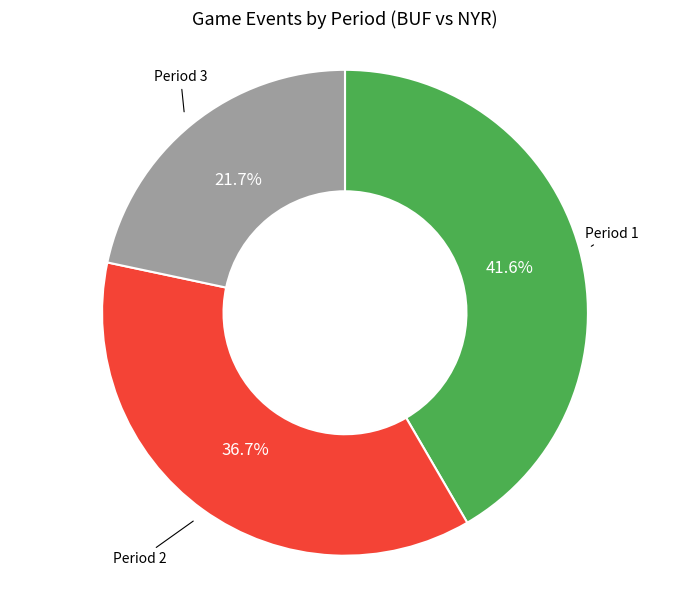

To the nearest percent, what portion does Period 1 represent?

42%